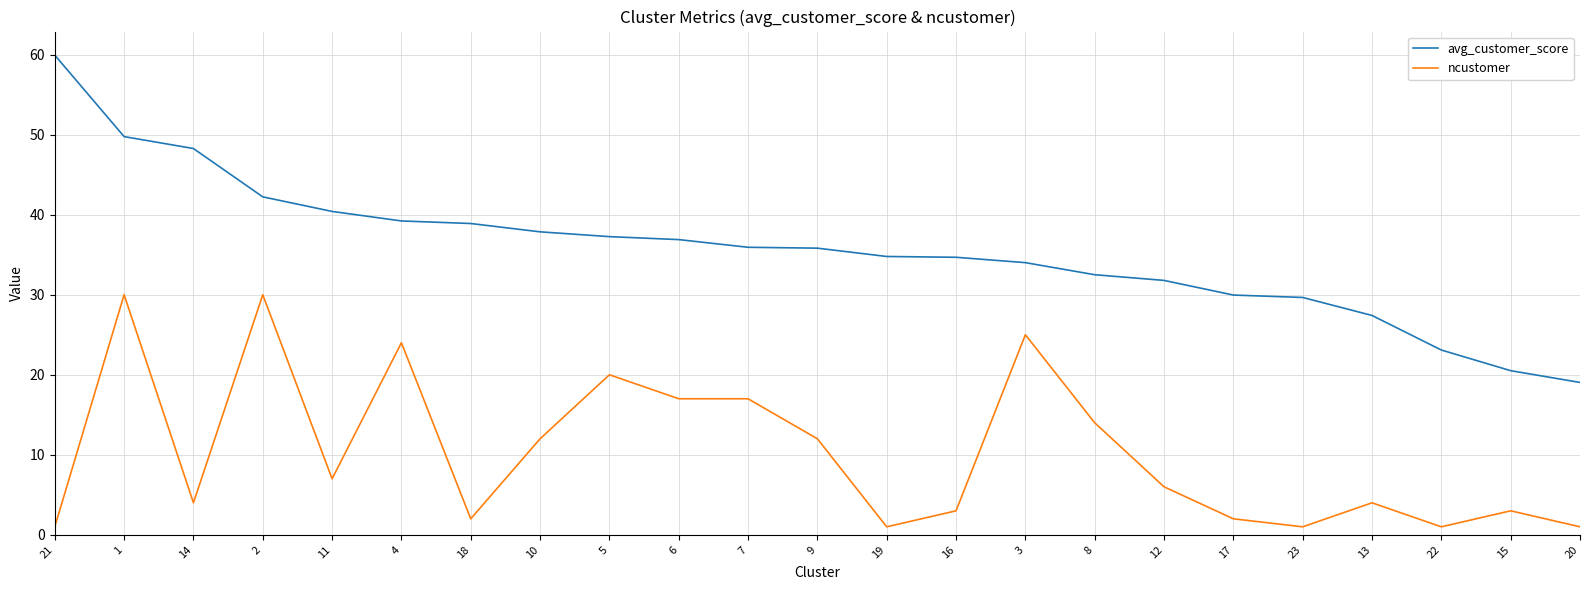

At which category is the sum across all series the highest?

1